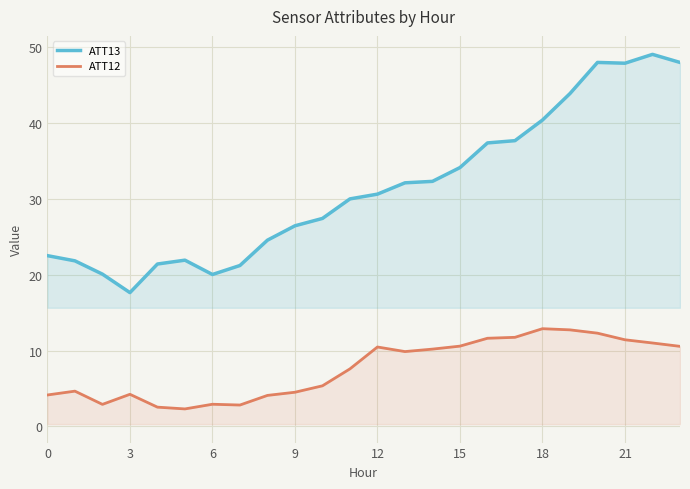

What is the maximum value for ATT12?

12.9